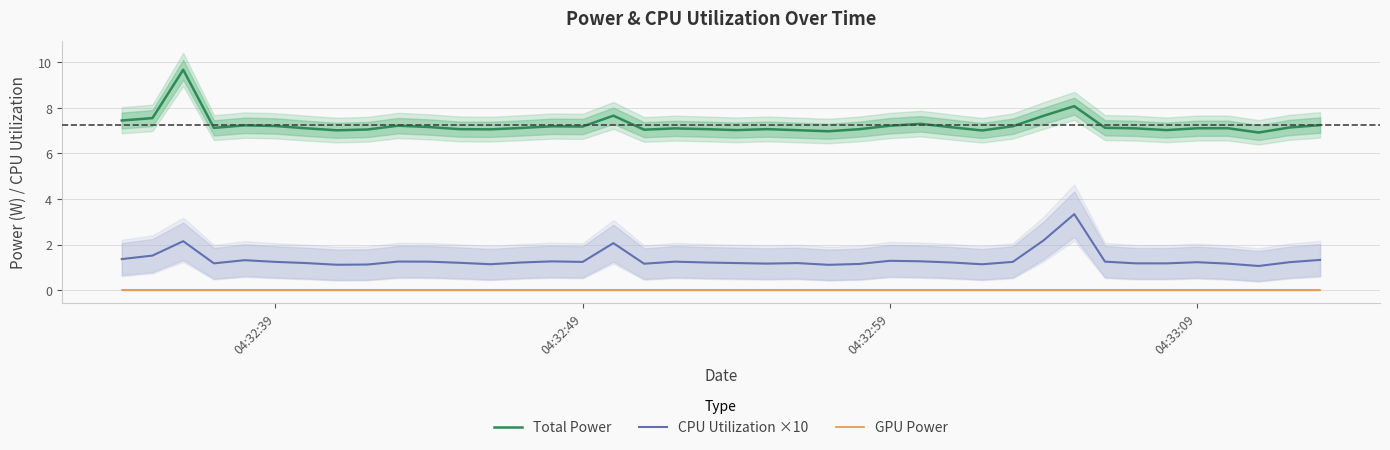

Count the number of data series in this chart.

3